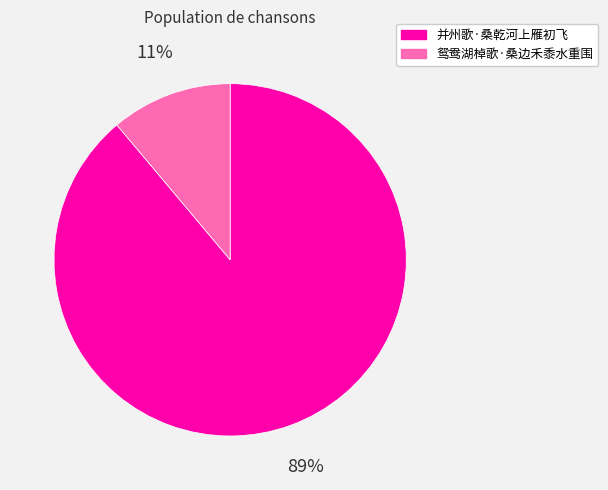

Rank the categories by value from lowest to highest.

鸳鸯湖棹歌·桑边禾黍水重围, 并州歌·桑乾河上雁初飞